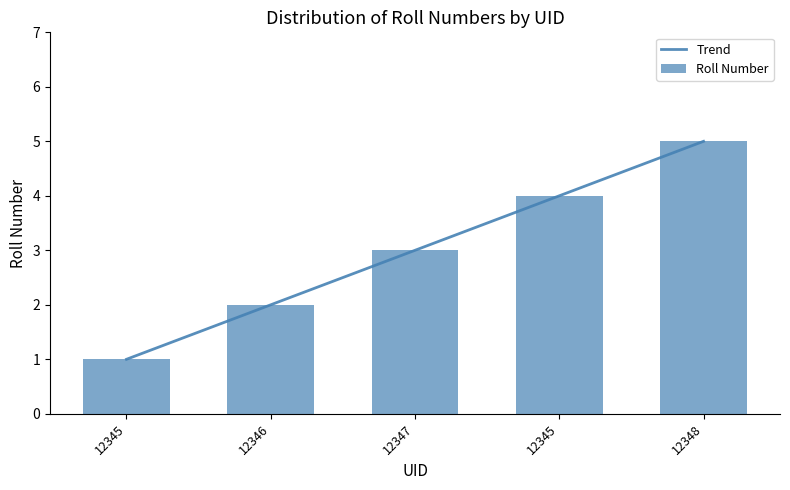

The value at 12345 is 5. True or false?

False